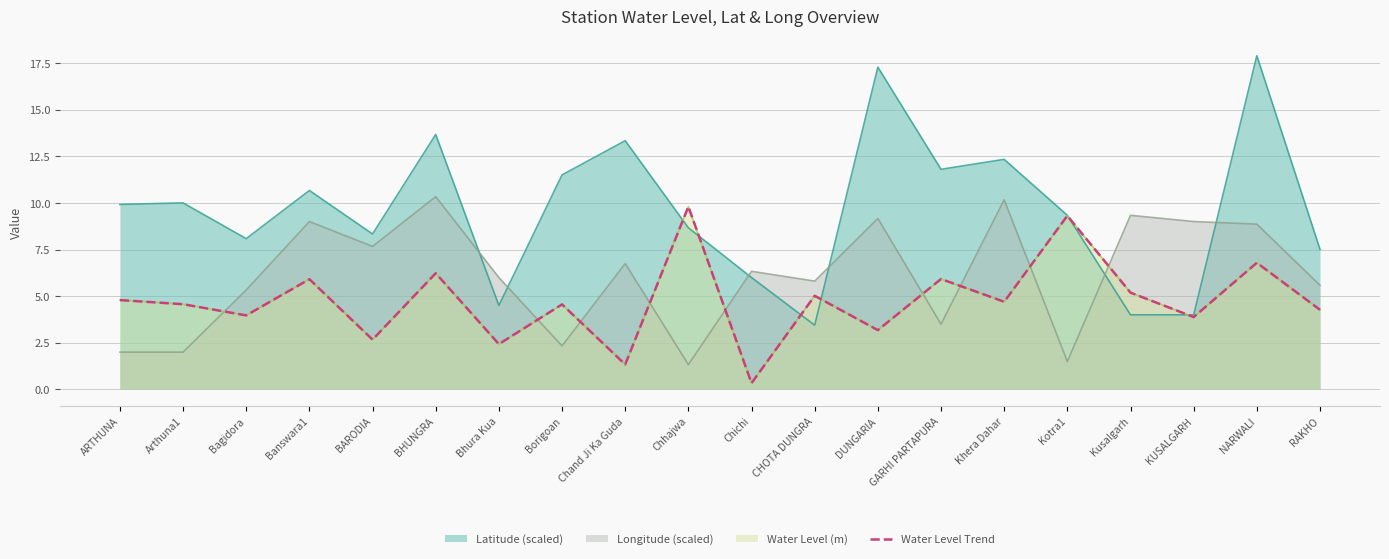

The chart shows a value of 2.4 at Bhura Kua. True or false?

True